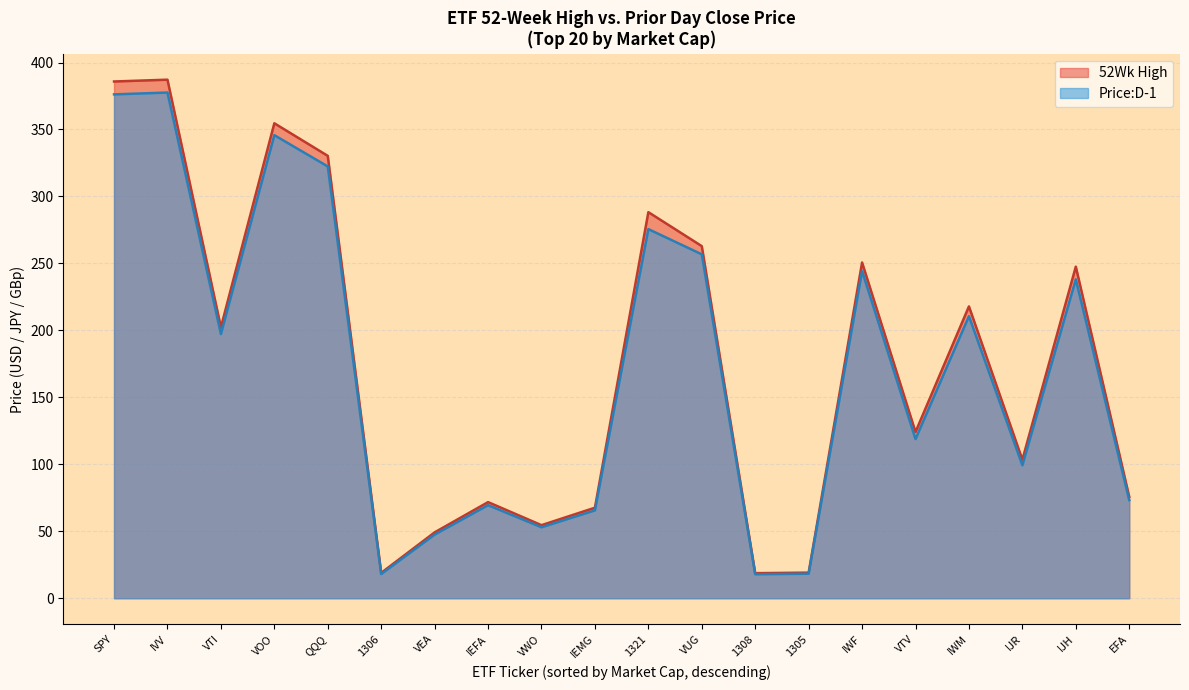

How many lines are shown in the chart?

2